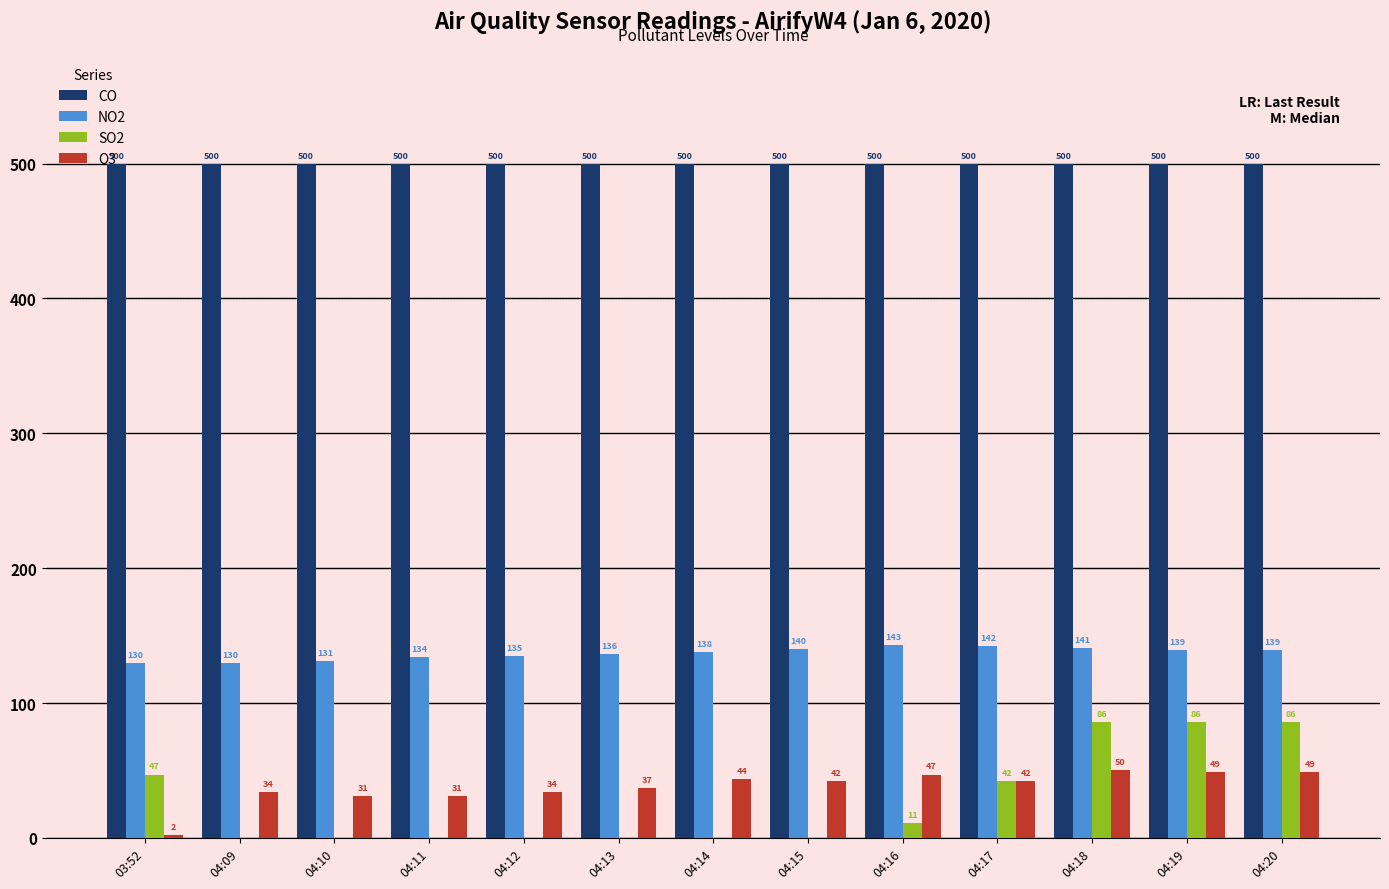

True or false: NO2 has a value of 138 at 04:14.

True